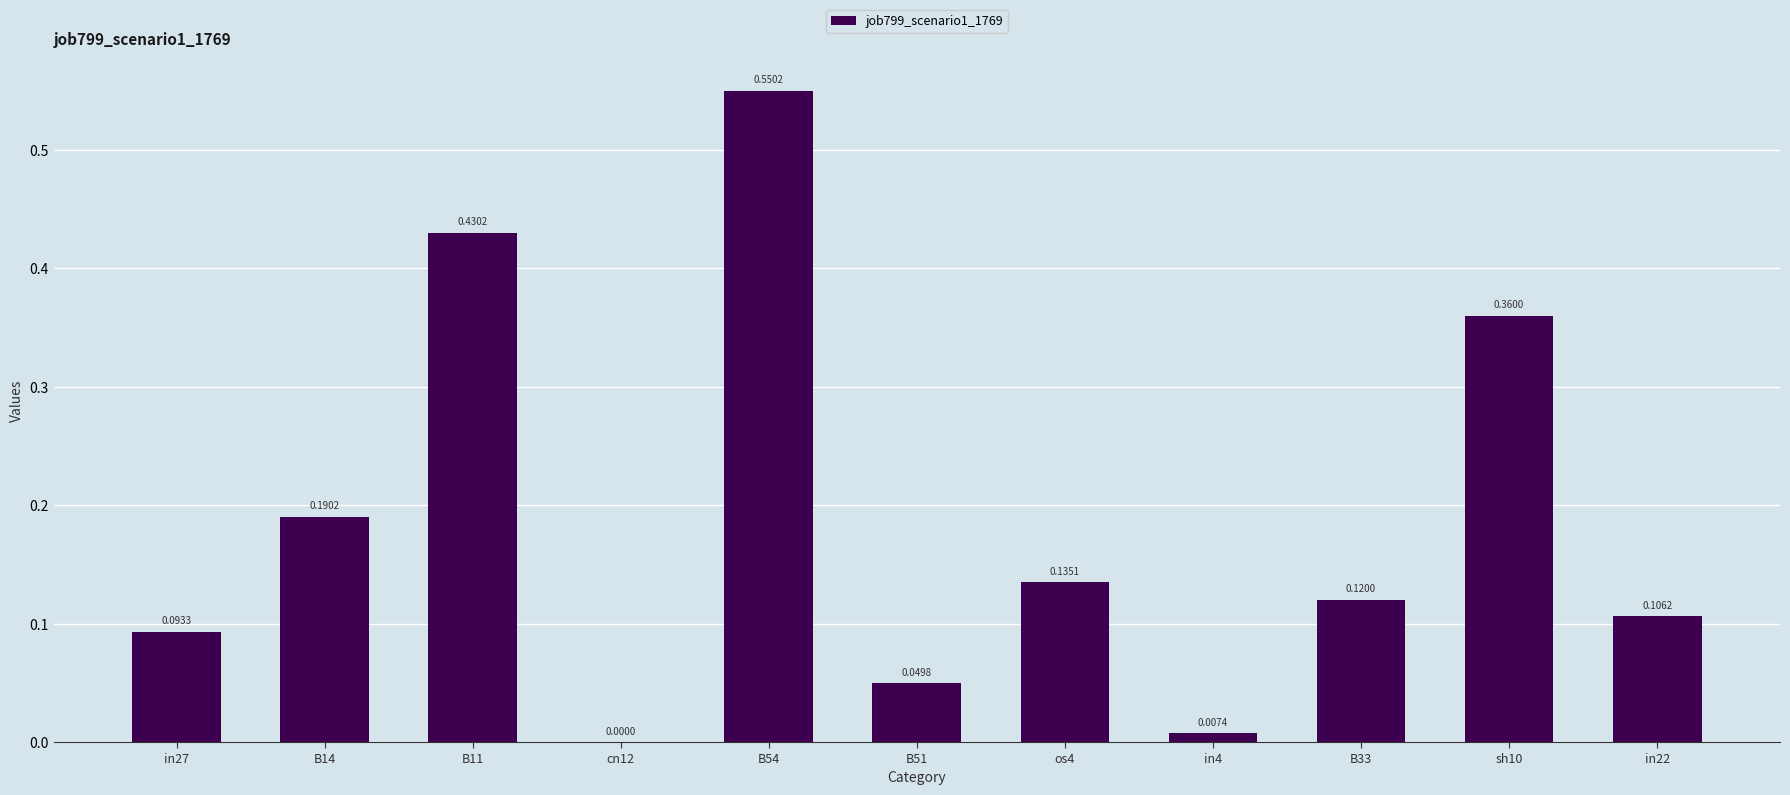

What is the change in value from in27 to B54?

+0.5